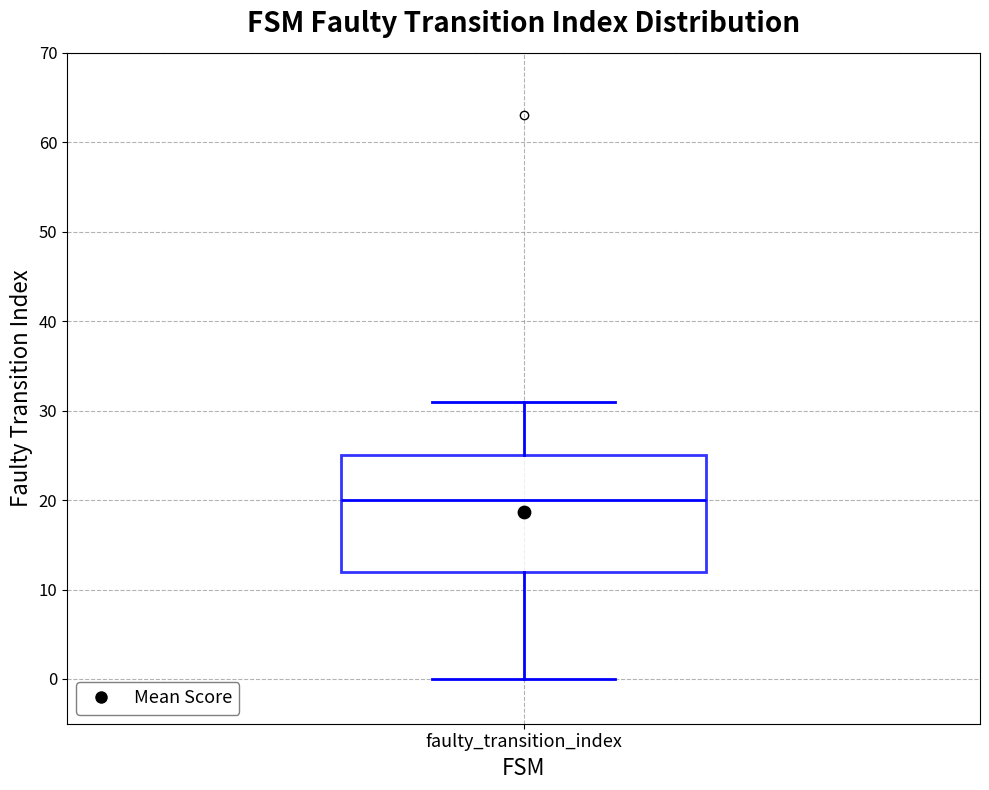

Read this box plot against the y-axis: the position of the median line, the range covered by the box, and the ends of both whiskers. The values are not printed on the chart, so give them approximately, as read against the axis.

median 20, box 12 to 25, whiskers 0 to 31